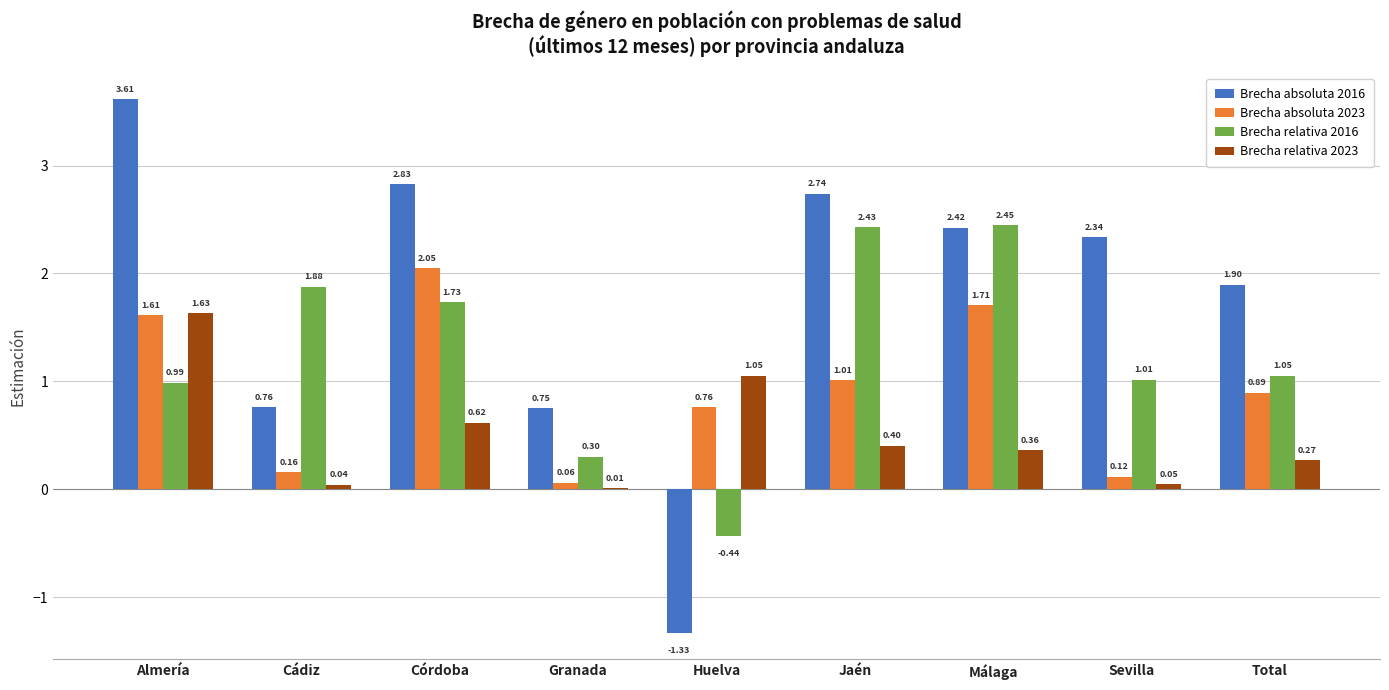

Which category has the highest value in the Brecha relativa 2023 series?

Almería